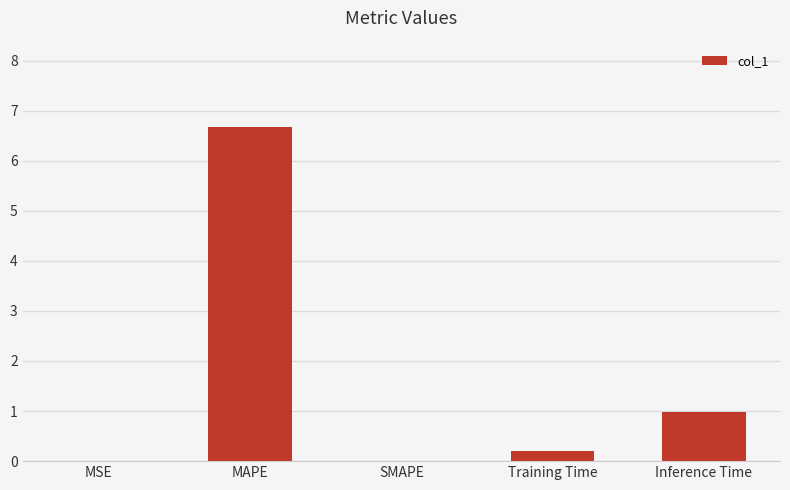

Are the bars horizontal?

No